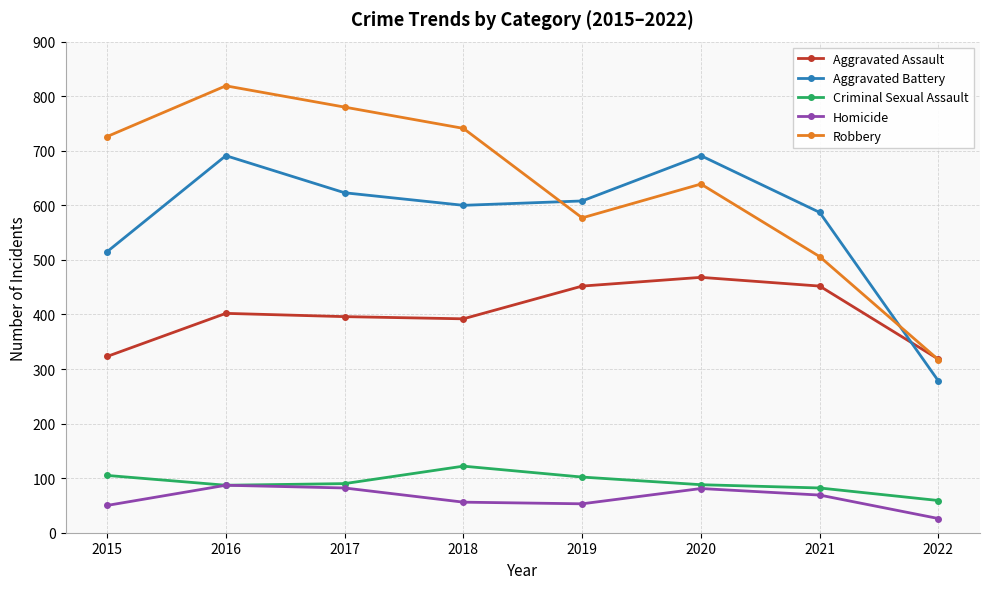

What is the sum of all Robbery values?

5105